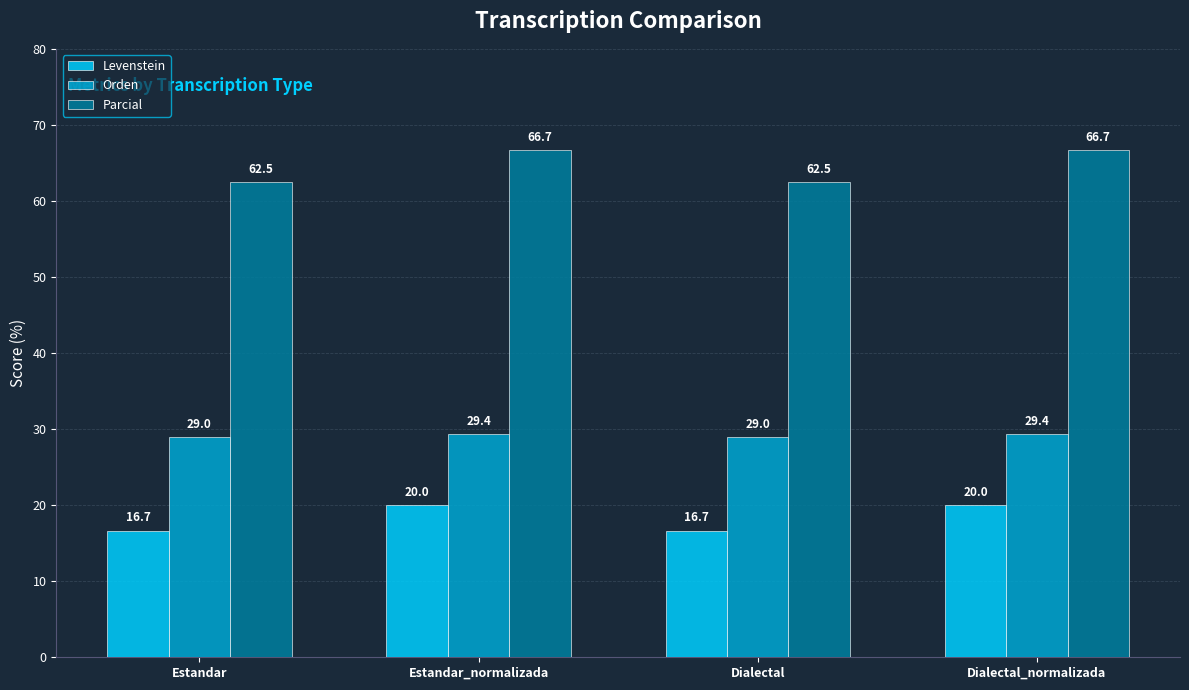

What is the value of the Levenstein bar at the 1st from the left?

16.7